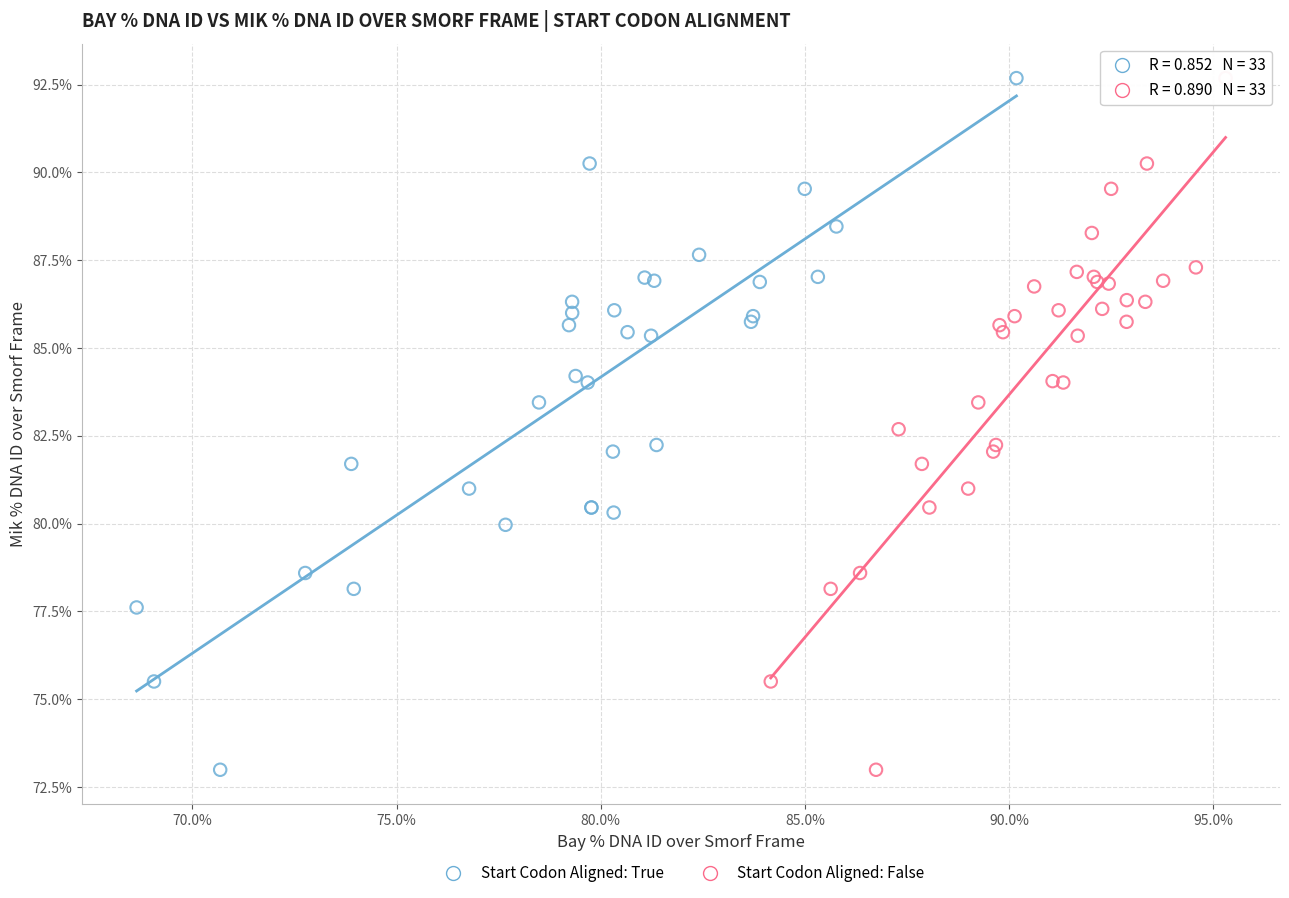

What are all the series names shown in the legend?

Start Codon Aligned: True, Start Codon Aligned: False